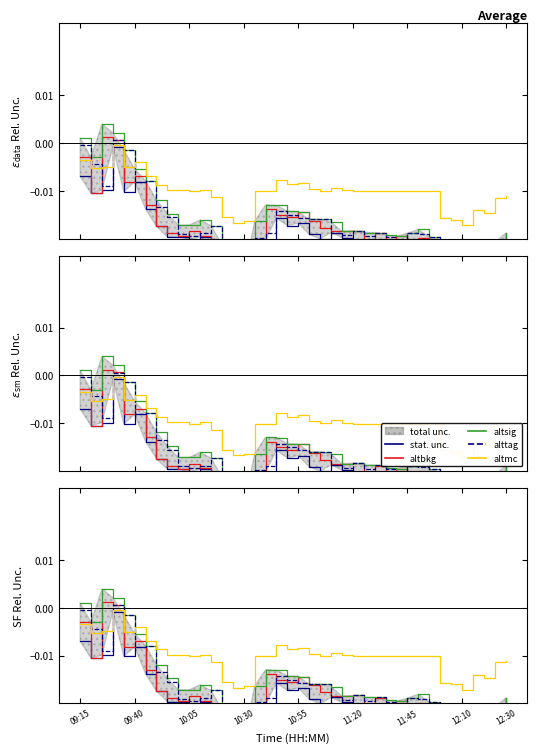

At 09:15, list the series in order from largest to smallest.

altsig, alttag, altbkg, altmc, stat. unc.